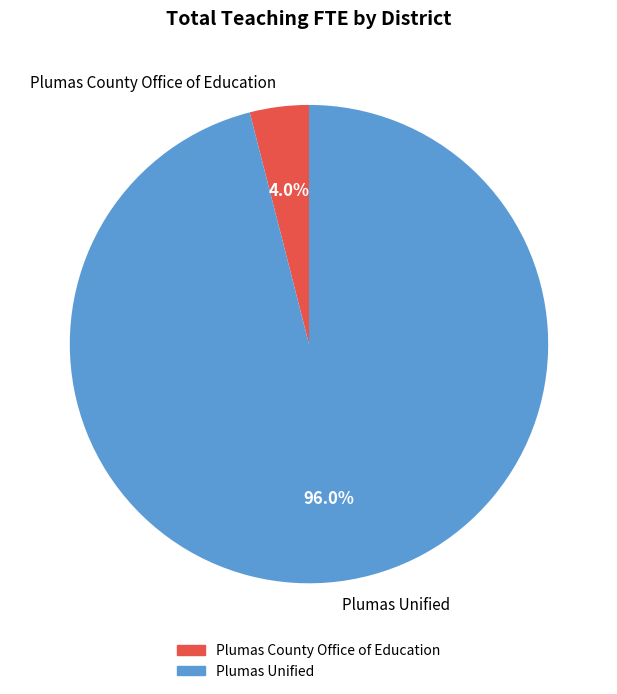

Rank the categories by value from lowest to highest.

Plumas County Office of Education, Plumas Unified